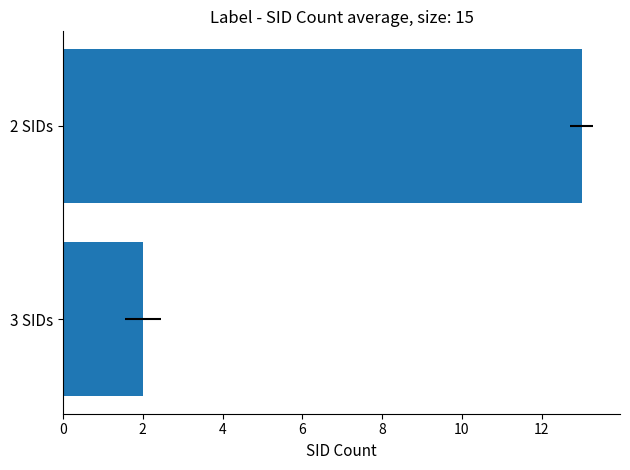

What is the value of the 2nd bar from the left?

13